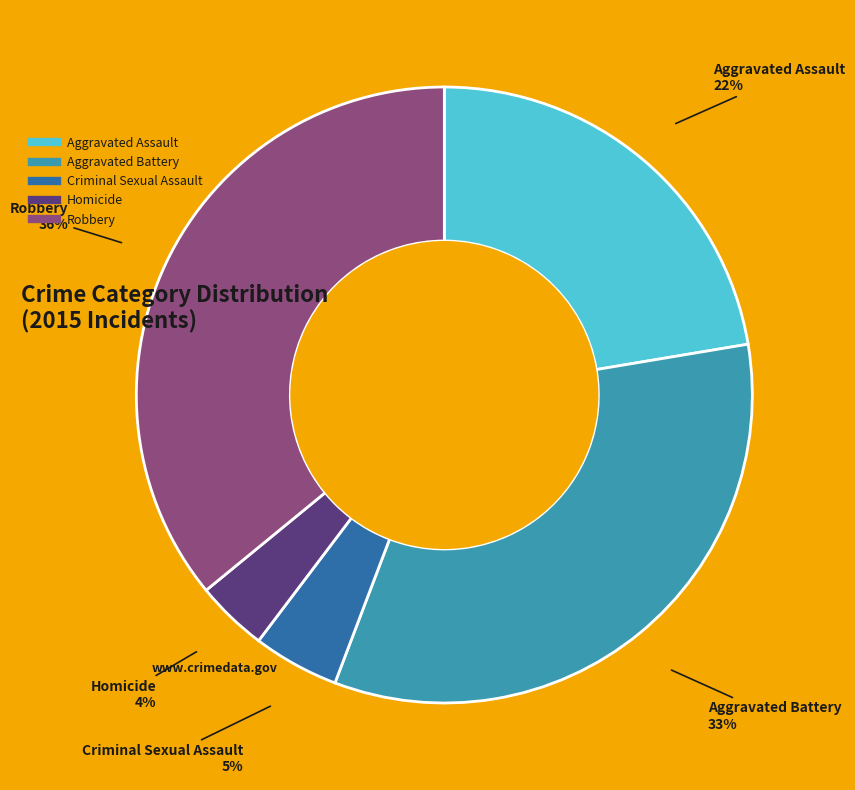

To the nearest percent, what is the difference between the Criminal Sexual Assault and Homicide slice percentages?

1%